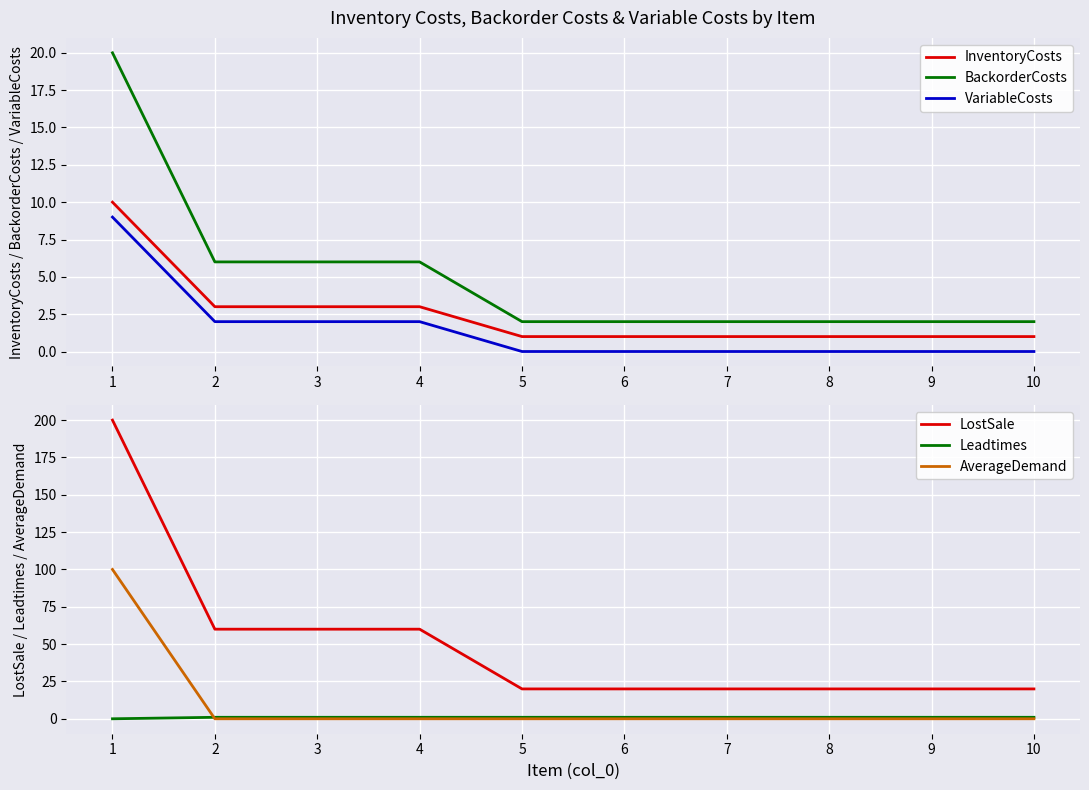

At how many categories does at least one series exceed 140?

1